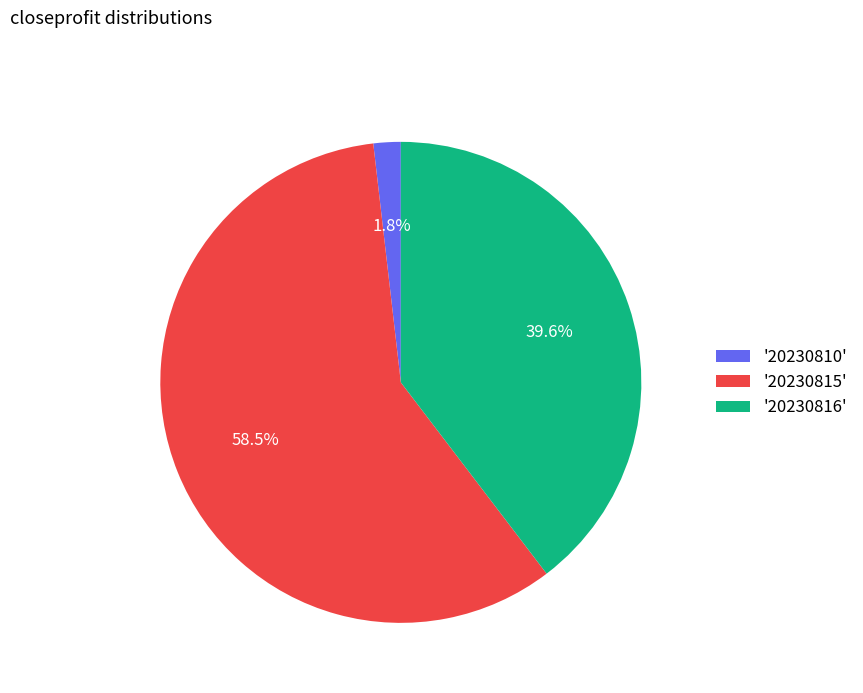

Which category accounts for the majority?

'20230815'